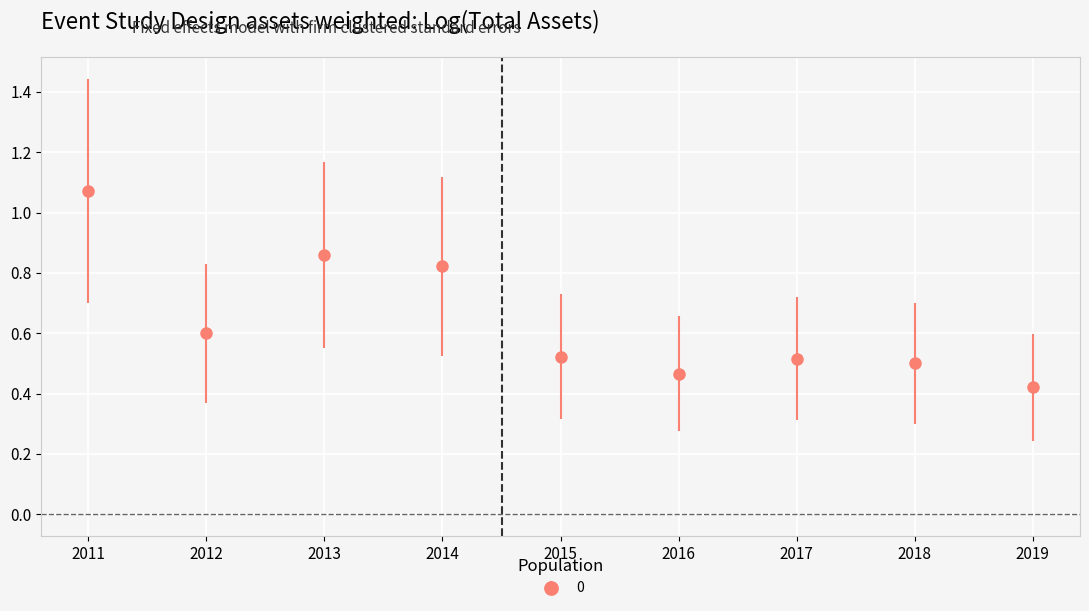

At which label is the value closest to 0?

2019